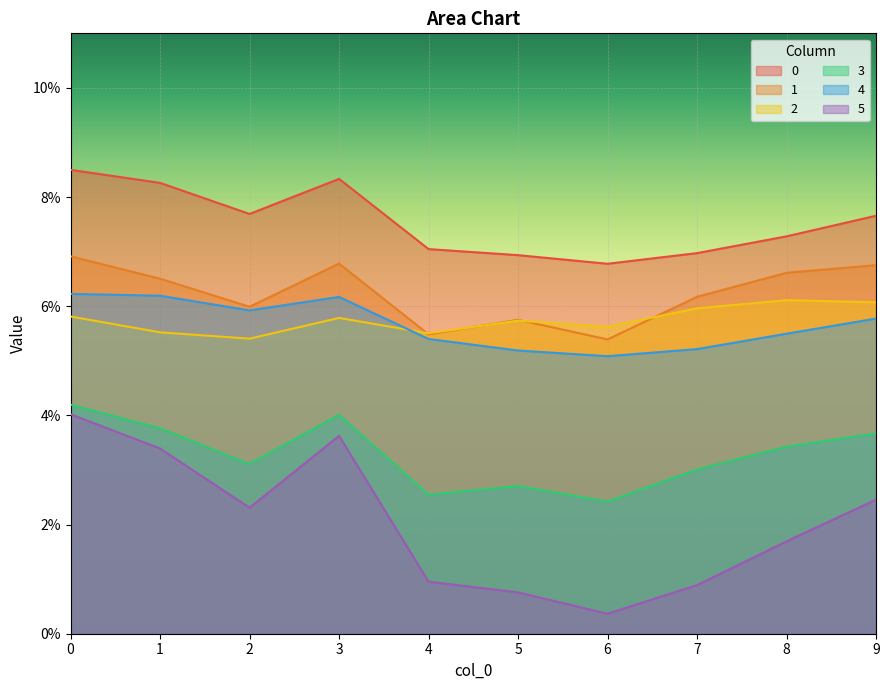

Count the number of categories in the chart.

10